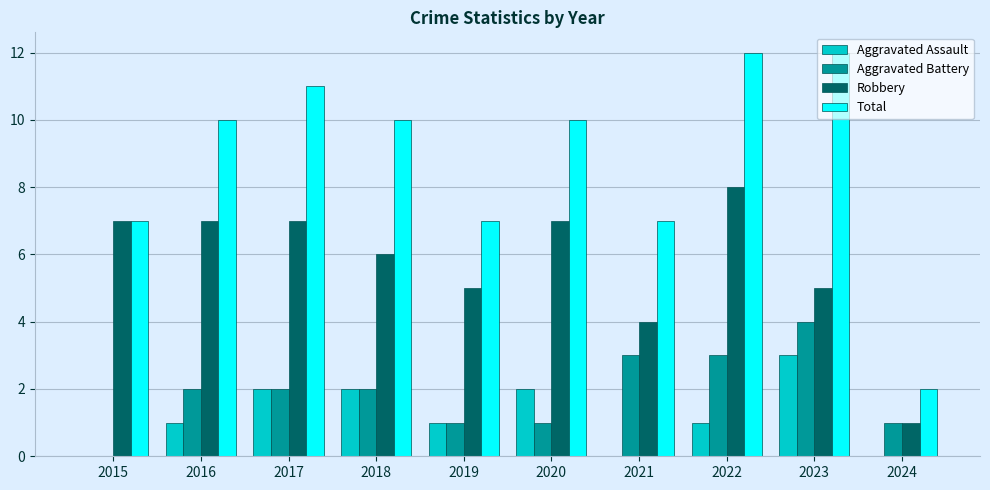

What is the total value across all series at 2019?

14